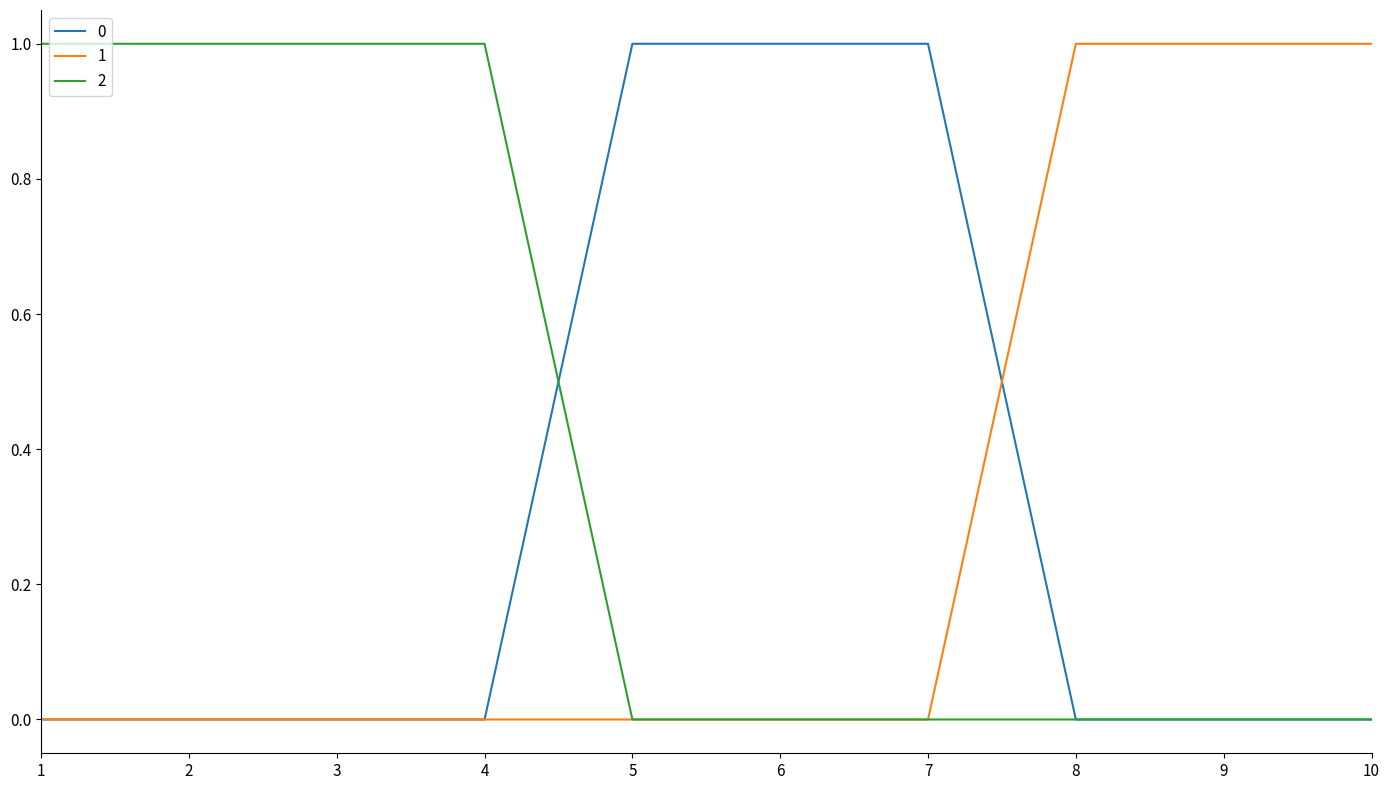

Does the chart display data point markers on the line(s)?

No